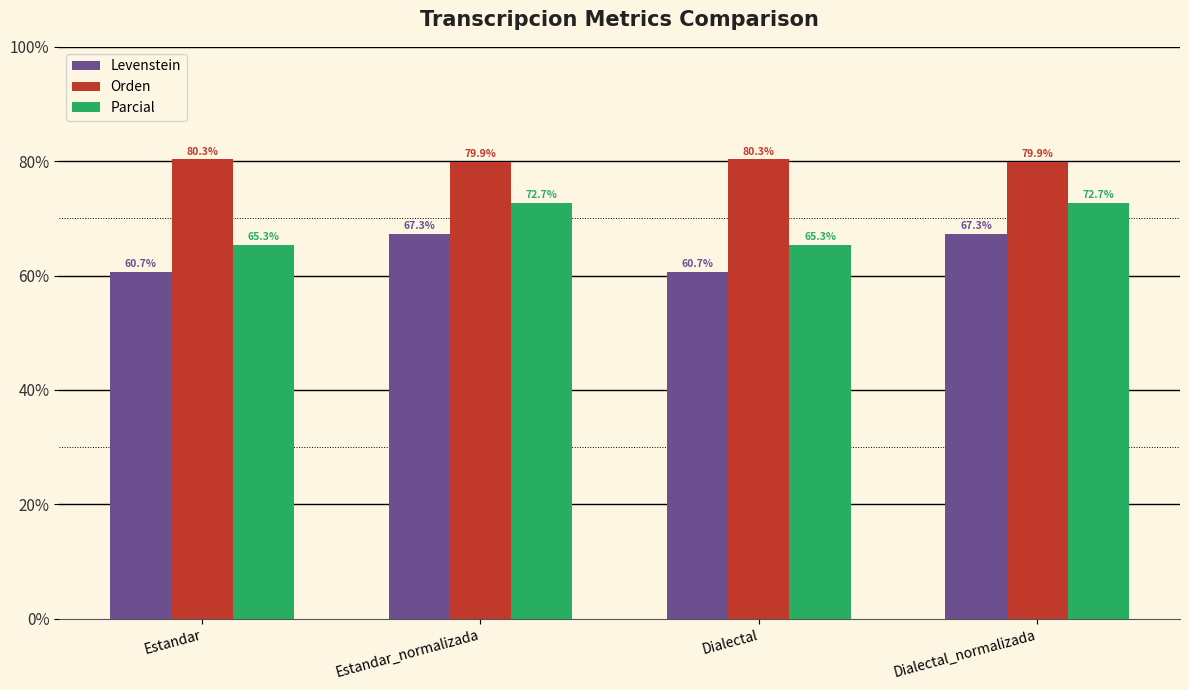

At how many categories does at least one series exceed 79?

4